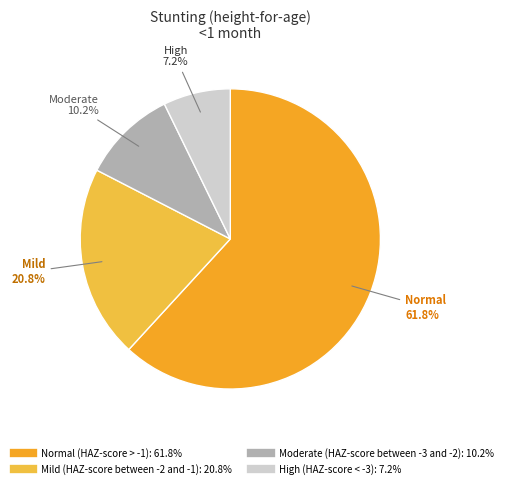

What percentage is NOT represented by High (HAZ-score < -3)?

92.8%